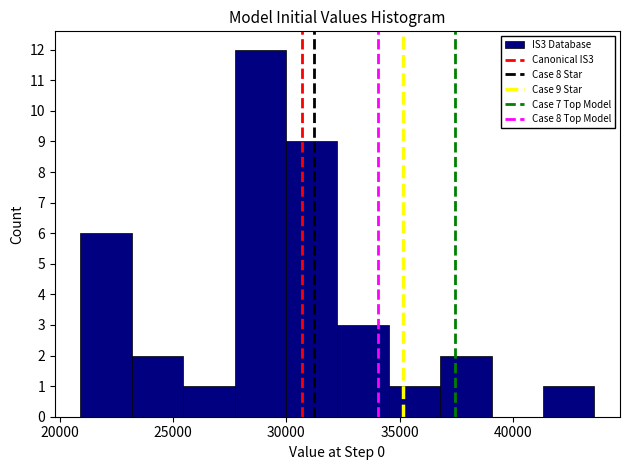

Over which range of the x-axis is the bar tallest?

27500 to 30000